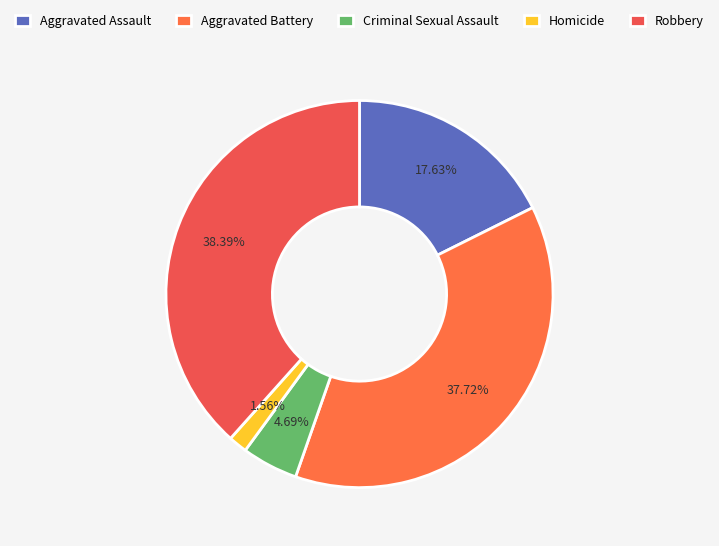

How many segments does this pie chart have?

5